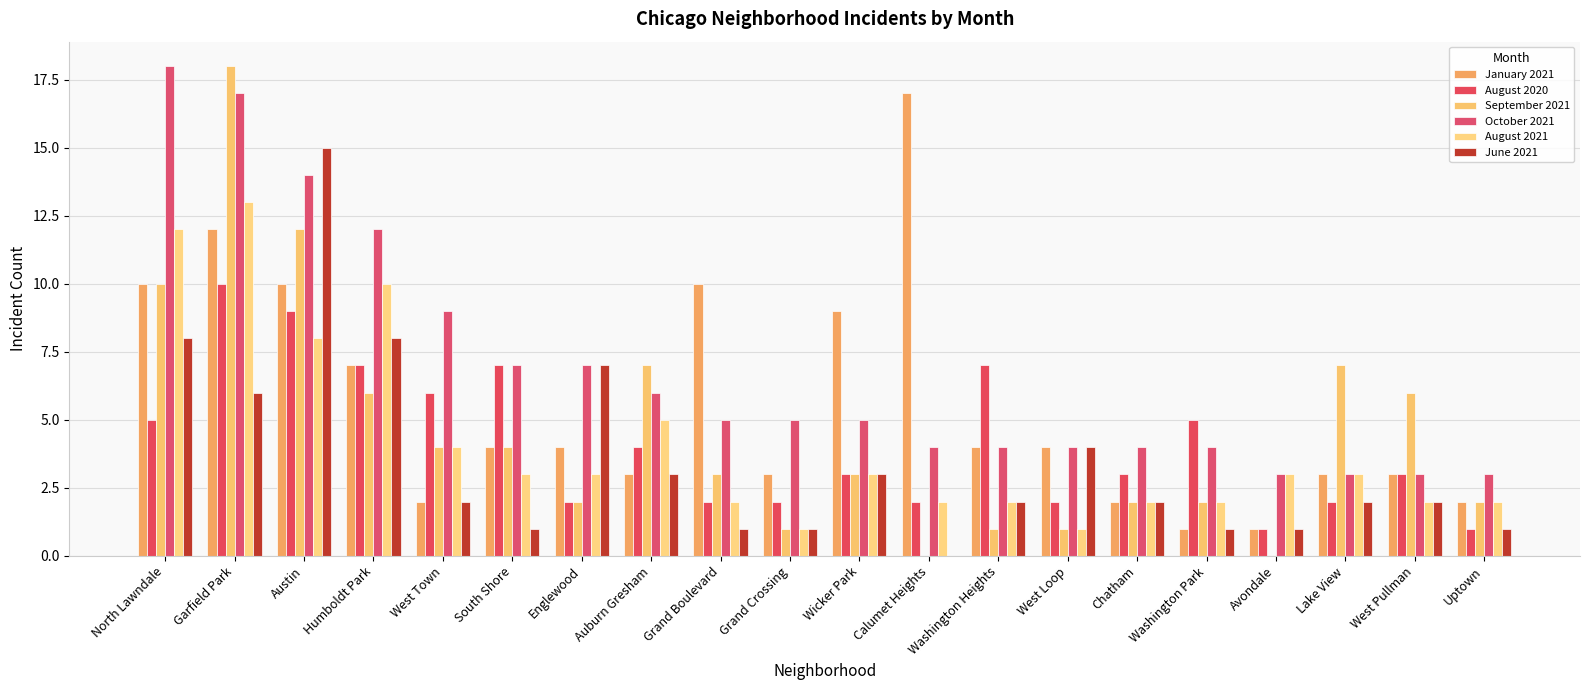

What is the approximate value of September 2021 at Grand Boulevard, to the nearest 5?

5